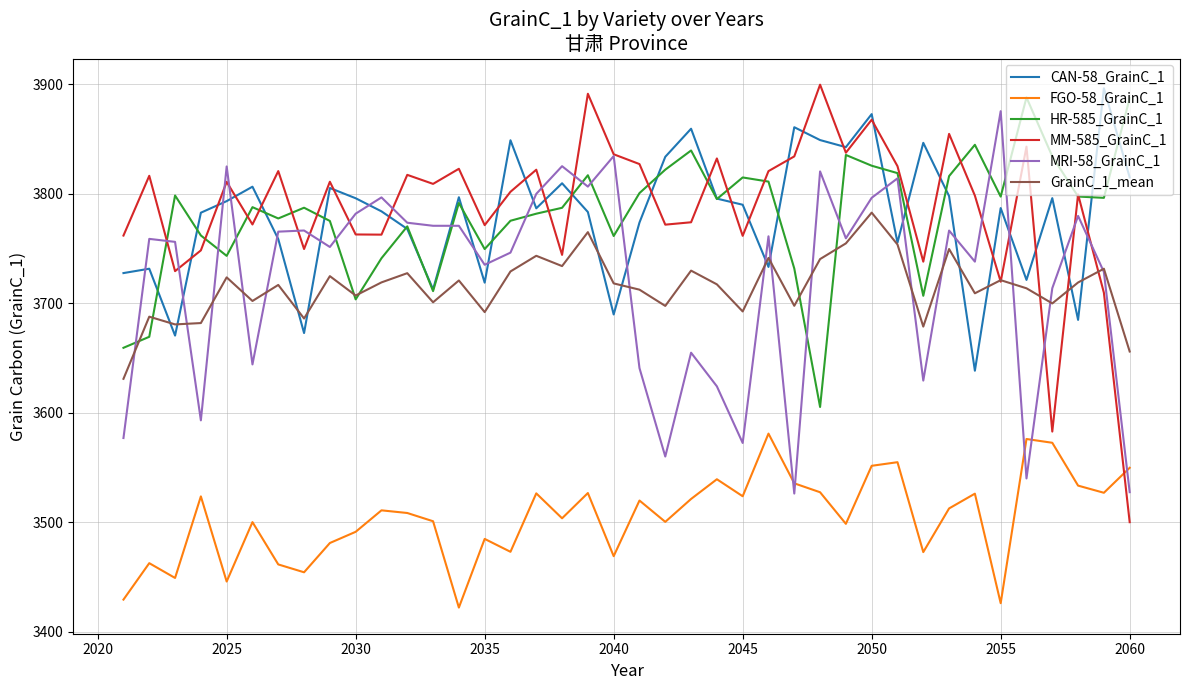

What is the maximum value for CAN-58_GrainC_1?

3896.5